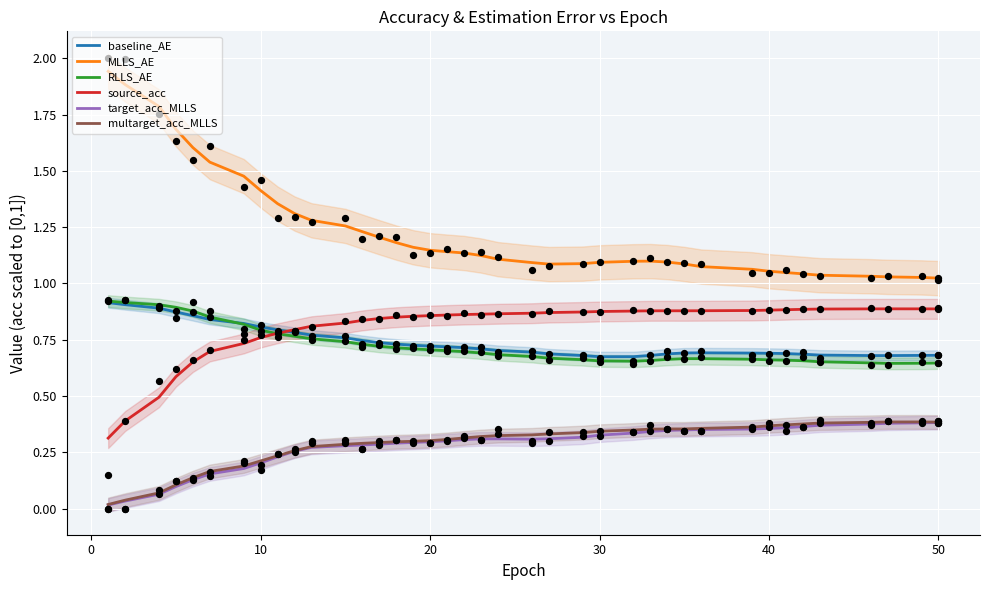

Which series contains the lowest Y value?

target_acc_MLLS